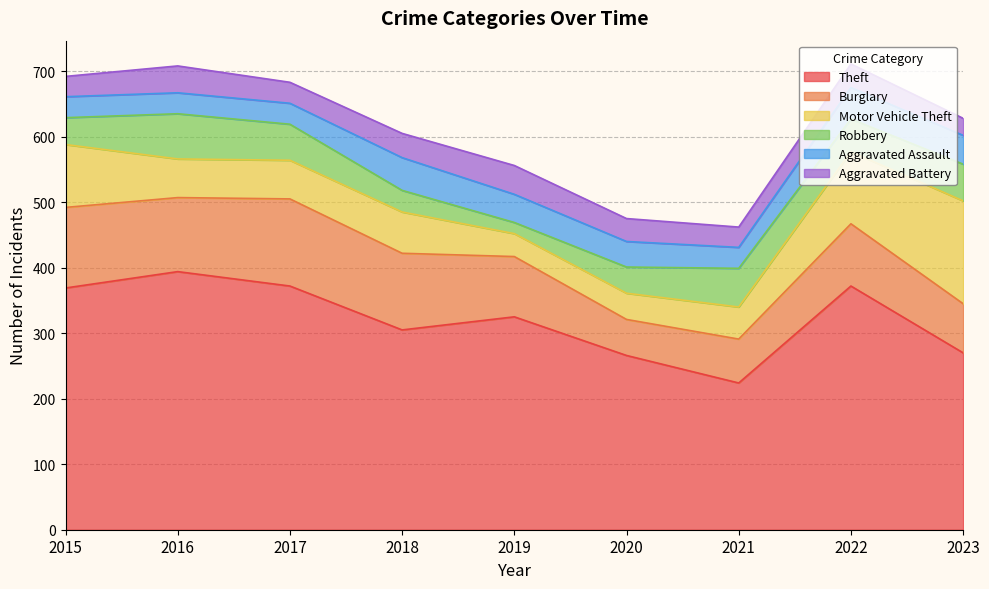

What is the approximate value of Motor Vehicle Theft at 2016?

59